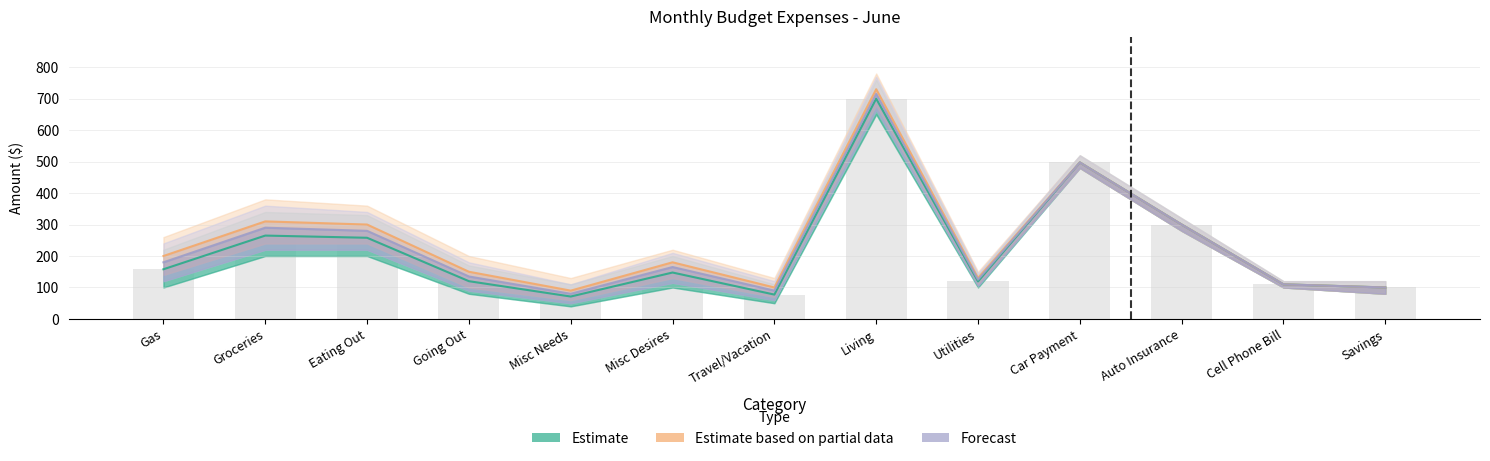

Are the bars grouped side by side (vs. stacked)?

Yes